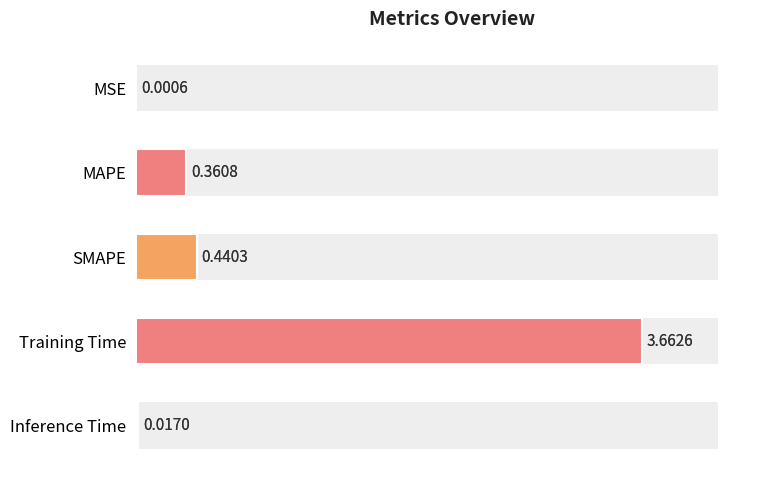

Reading left to right, transcribe all the data shown in this chart.

0.0	0.4	0.4	3.7	0.0